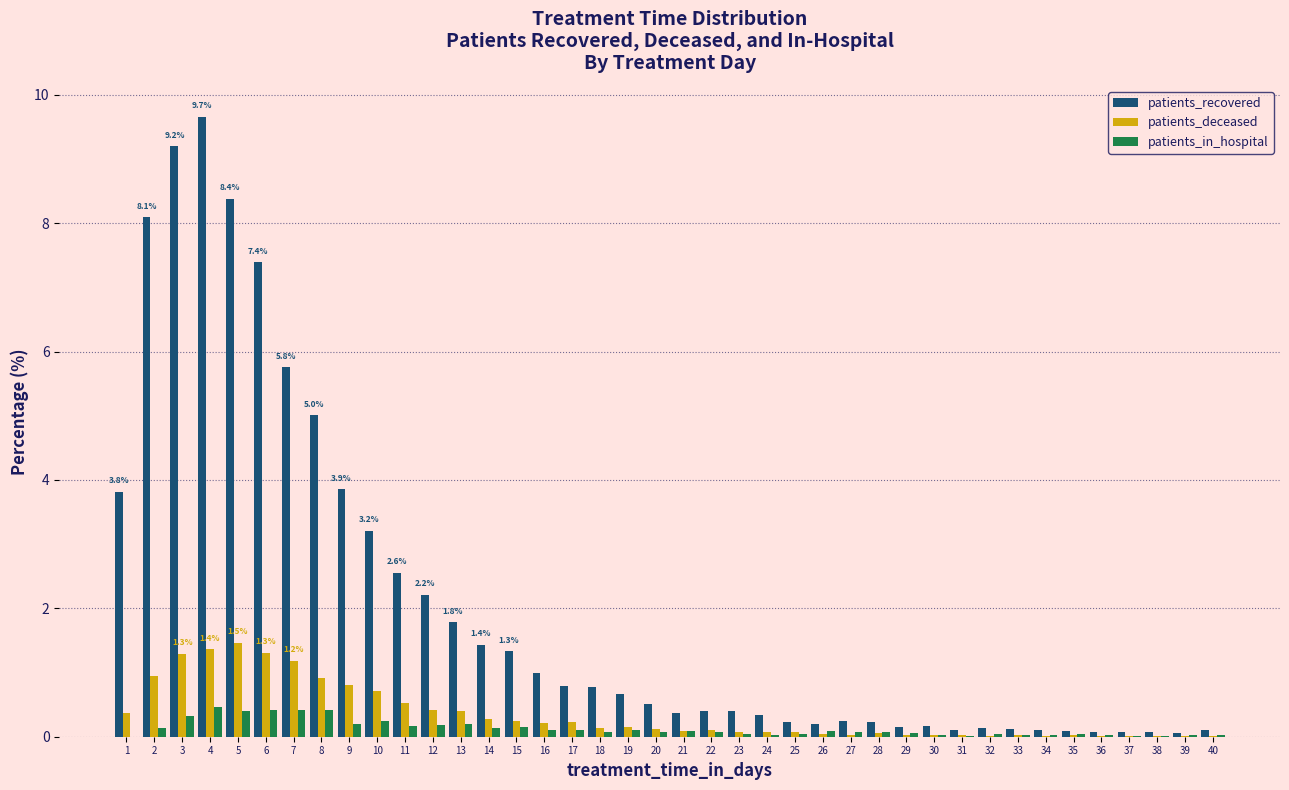

What is the highest value of the patients_recovered series?

9.7